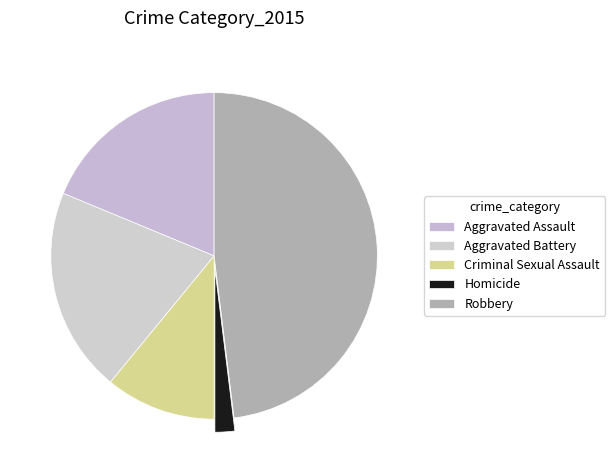

To the nearest percent, what is the difference between the largest and smallest slice percentages?

46%